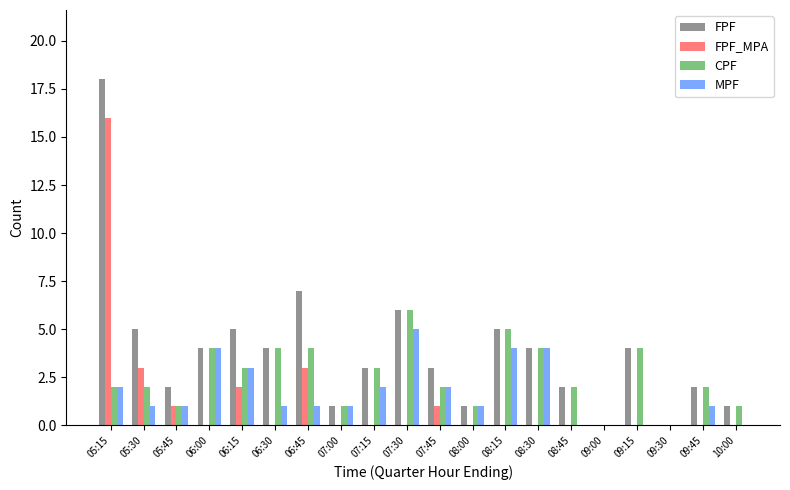

Which category has the highest value in the CPF series?

07:30